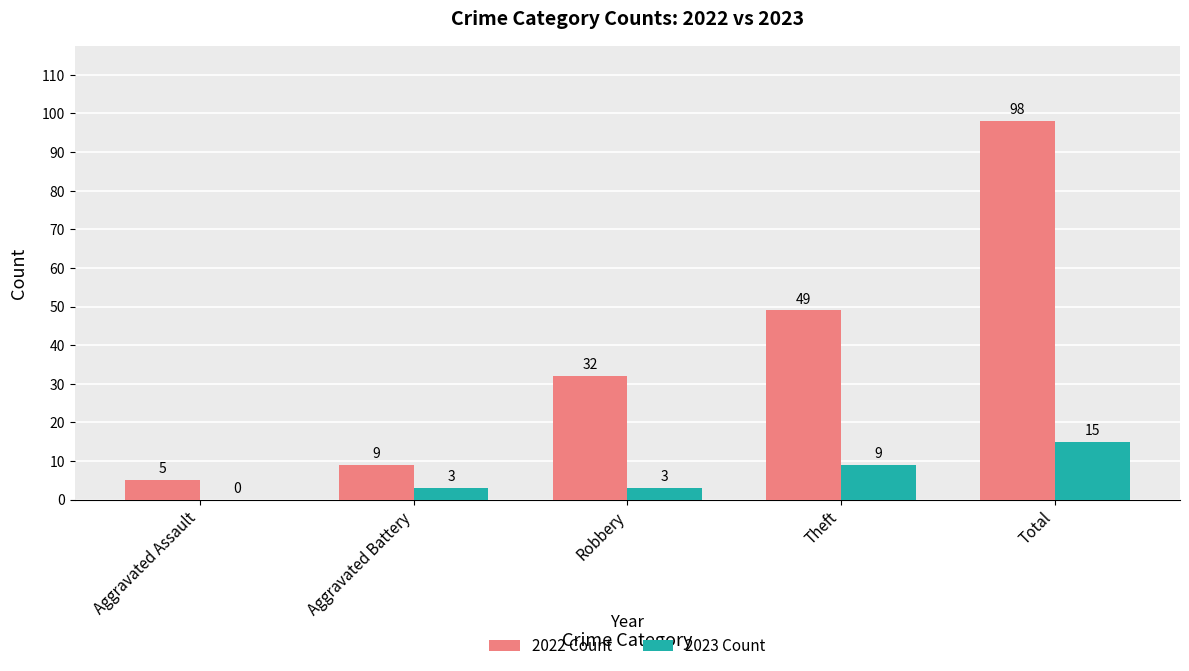

True or false: 2022 Count has a value of 5 at Aggravated Assault.

True